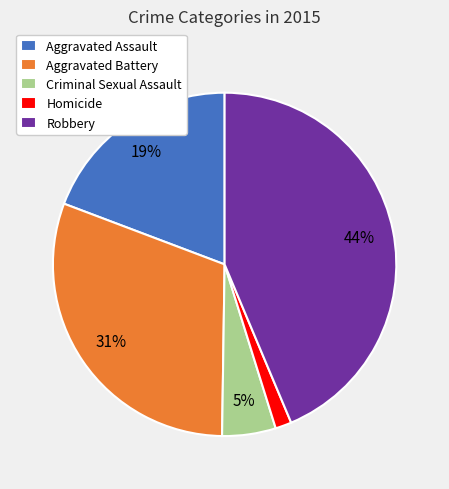

To the nearest percent, what portion does Aggravated Assault represent?

19%